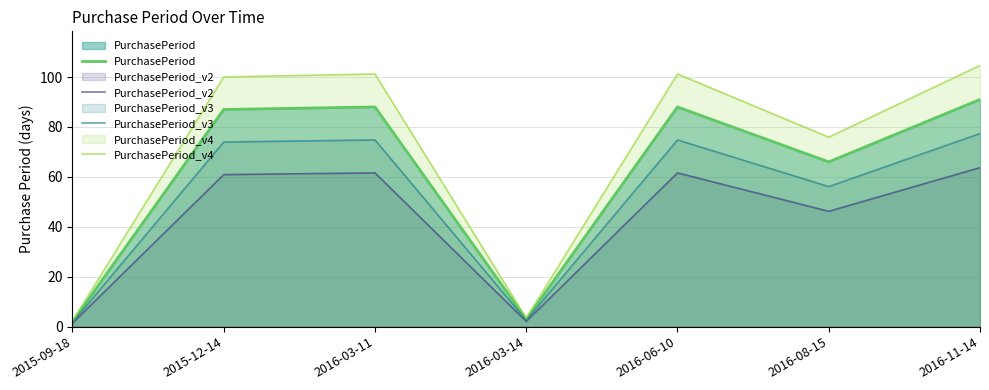

Which label corresponds to the largest value in the chart?

2016-11-14